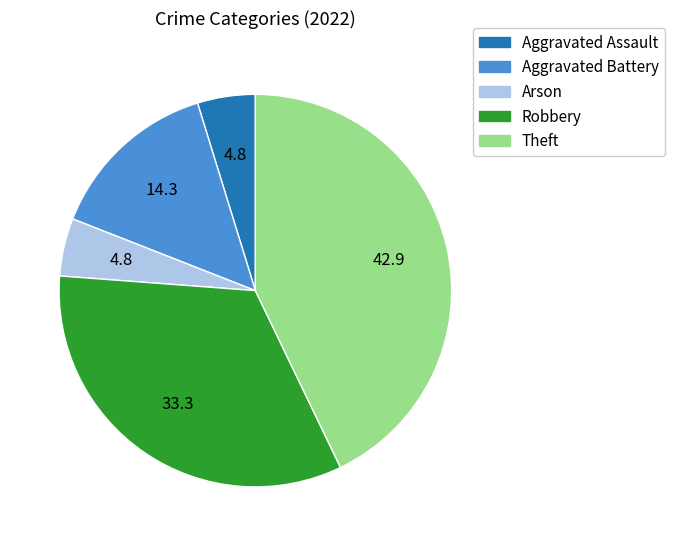

True or false: Robbery accounts for 33% of the total.

True